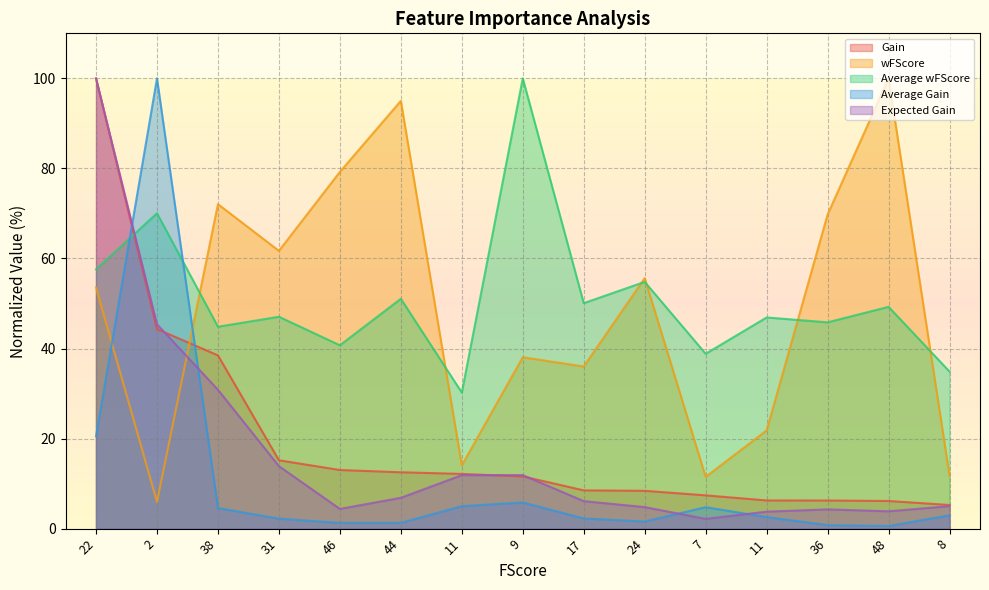

Where does the Gain series first go above 11?

22